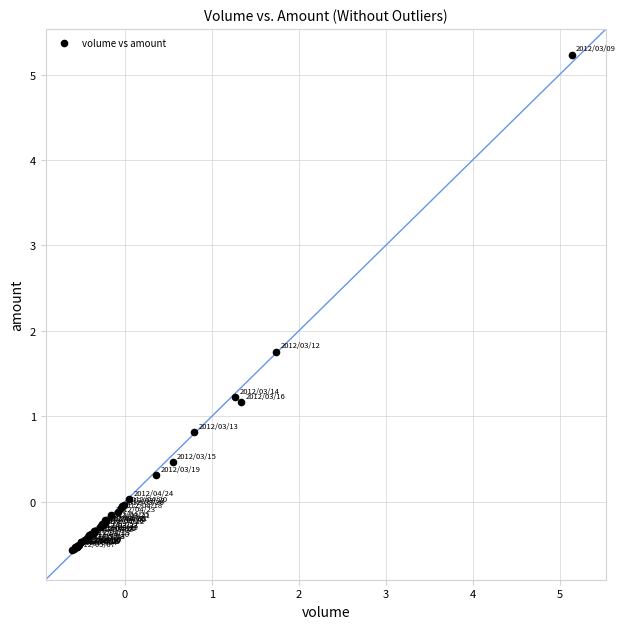

What Y value in the scatter plot is closest to 2?

1.8